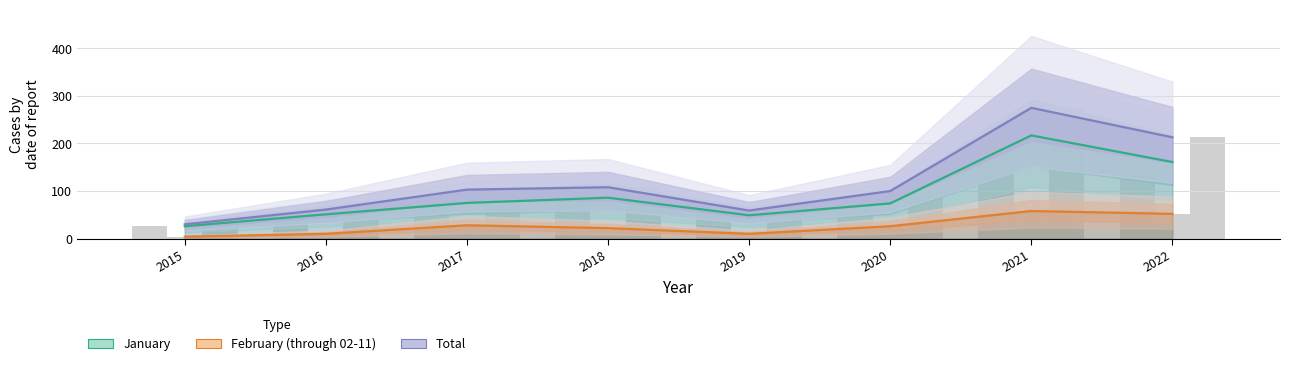

The Total series shows 34 at 2017. True or false?

False